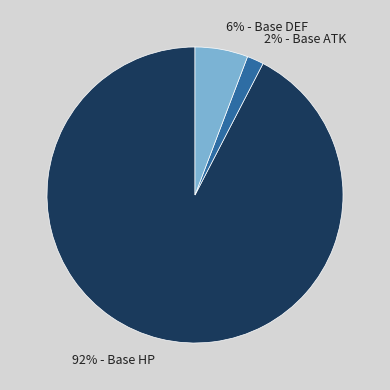

Rank the categories by value from lowest to highest.

2% - Base ATK, 6% - Base DEF, 92% - Base HP